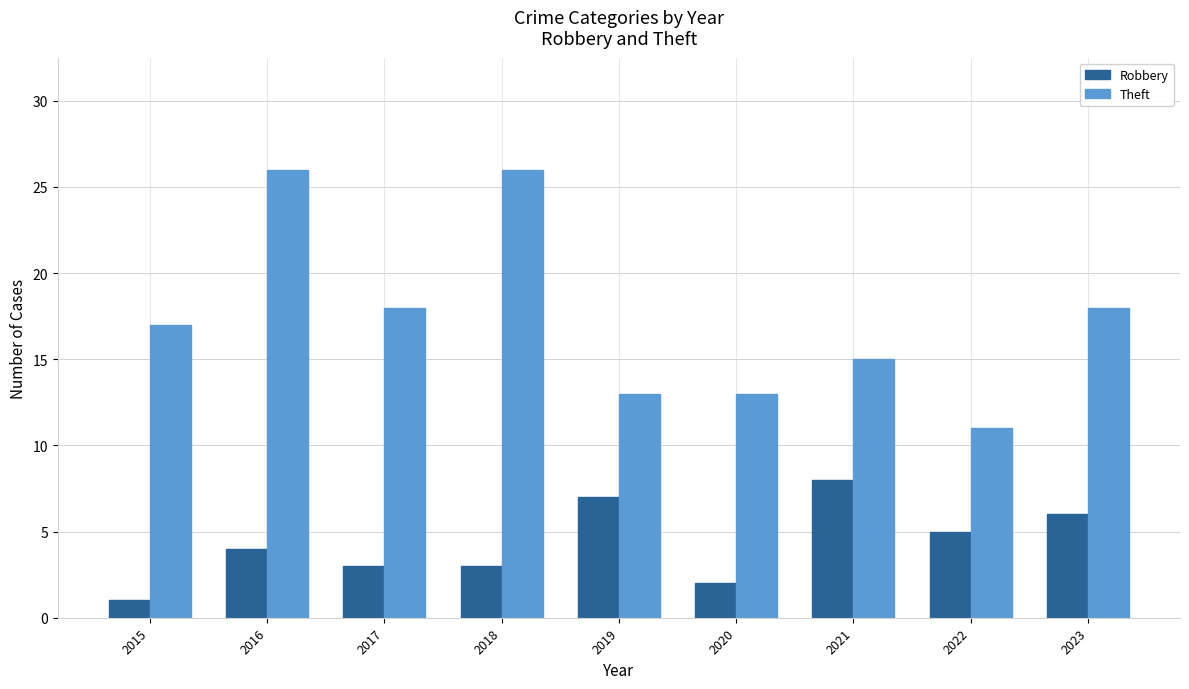

Is it true that Robbery equals 3 at 2017?

True